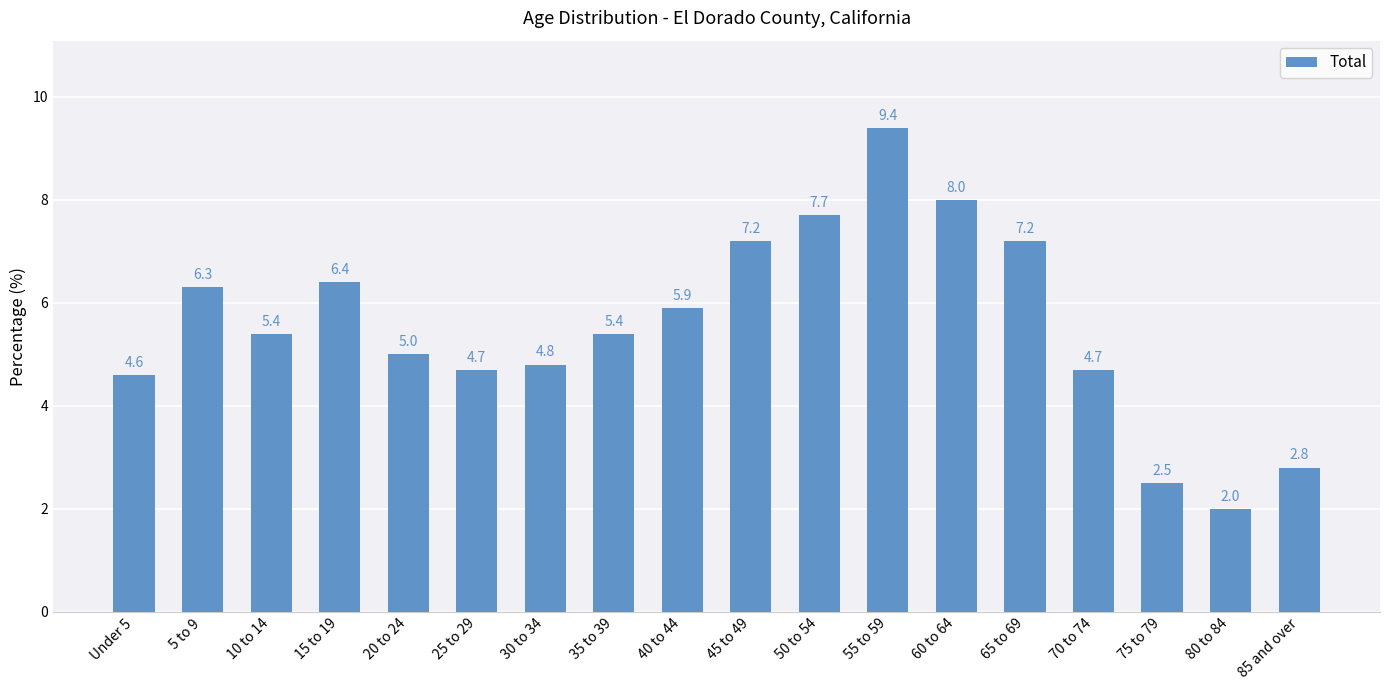

How many series are shown in this chart?

1